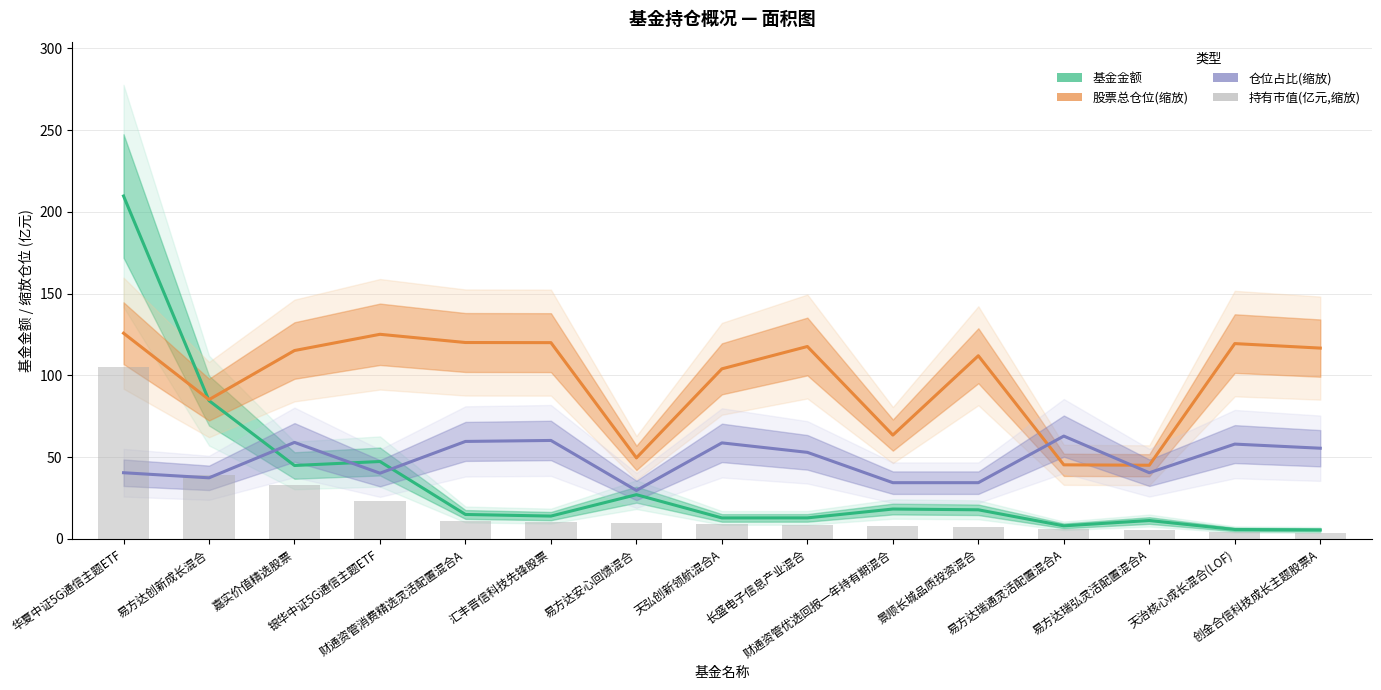

What is the label of the 7th bar from the left?

易方达安心回馈混合